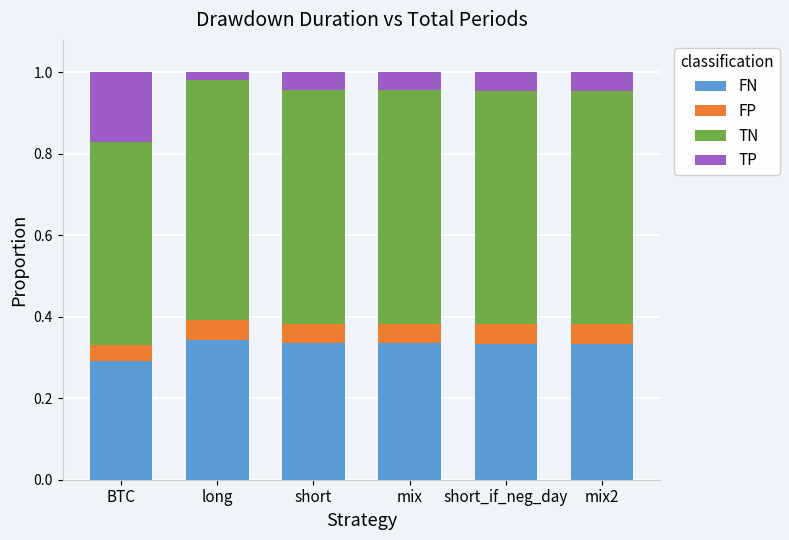

What is the total value across all series at short_if_neg_day?

1.0